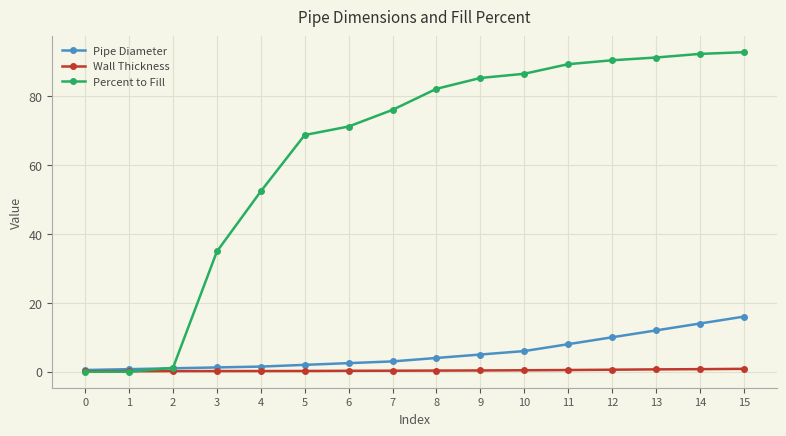

Which series has the largest total across all categories?

Percent to Fill